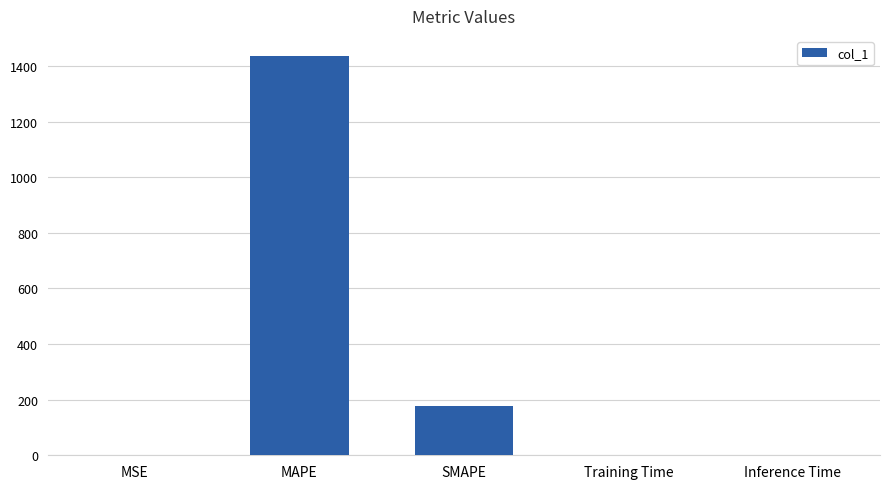

What is the change in value from SMAPE to Training Time?

-175.5